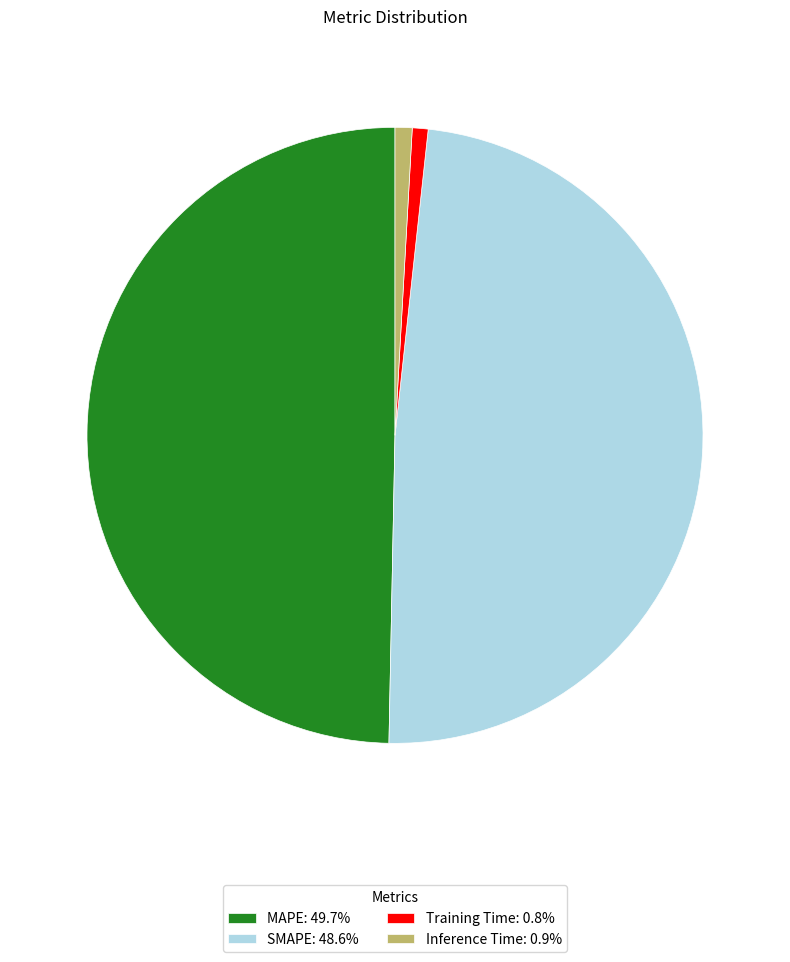

Is there any slice that represents more than half of the pie?

No